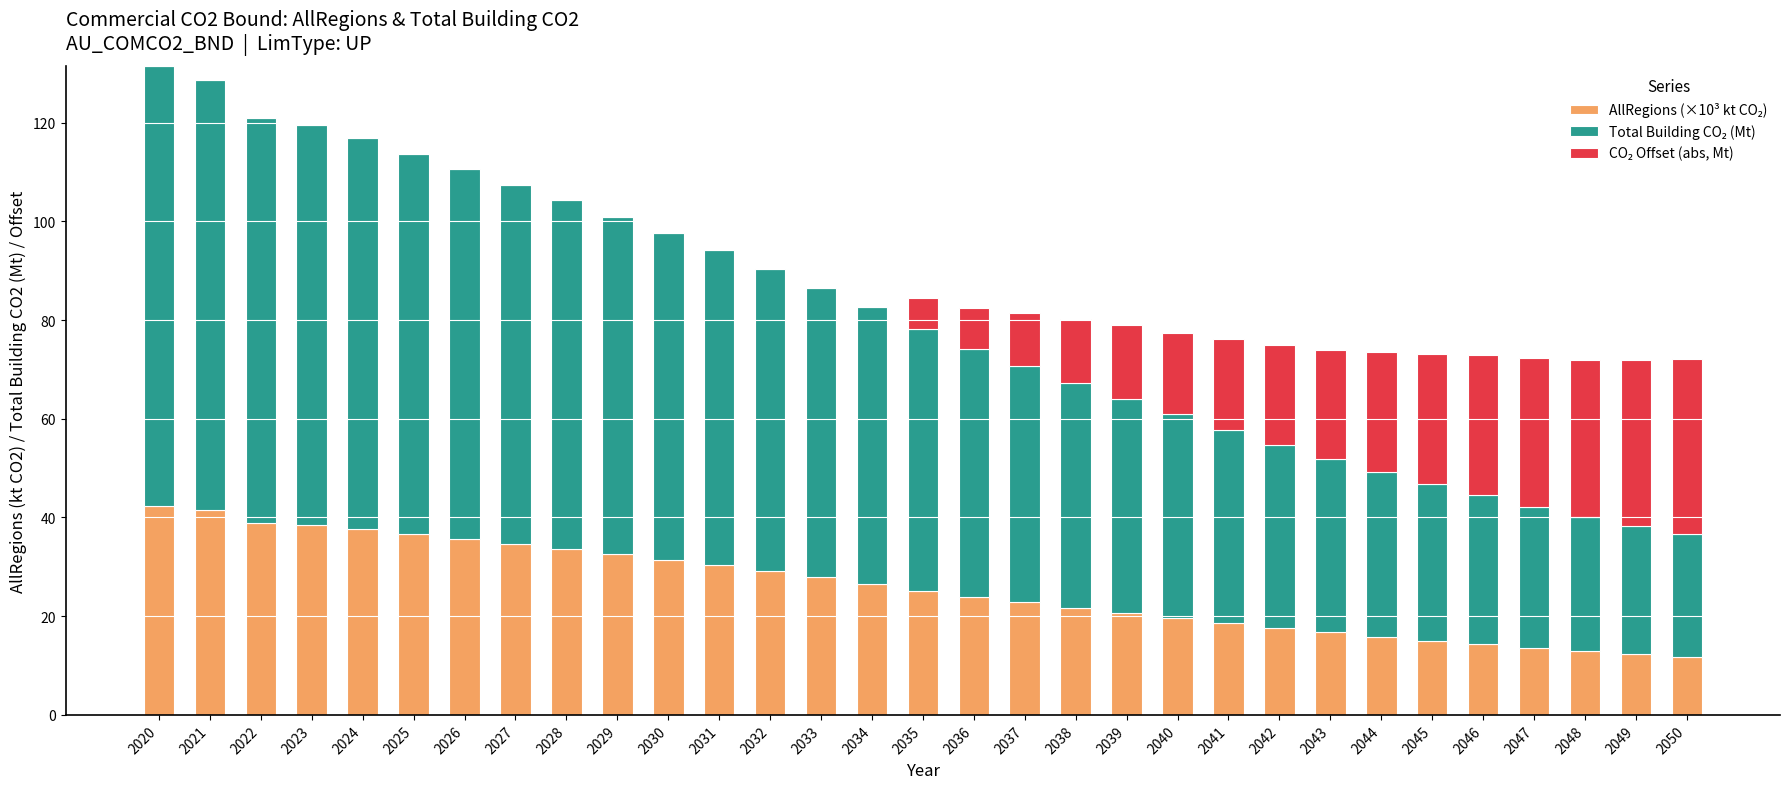

What is the total value across all series at 2032?

90.4